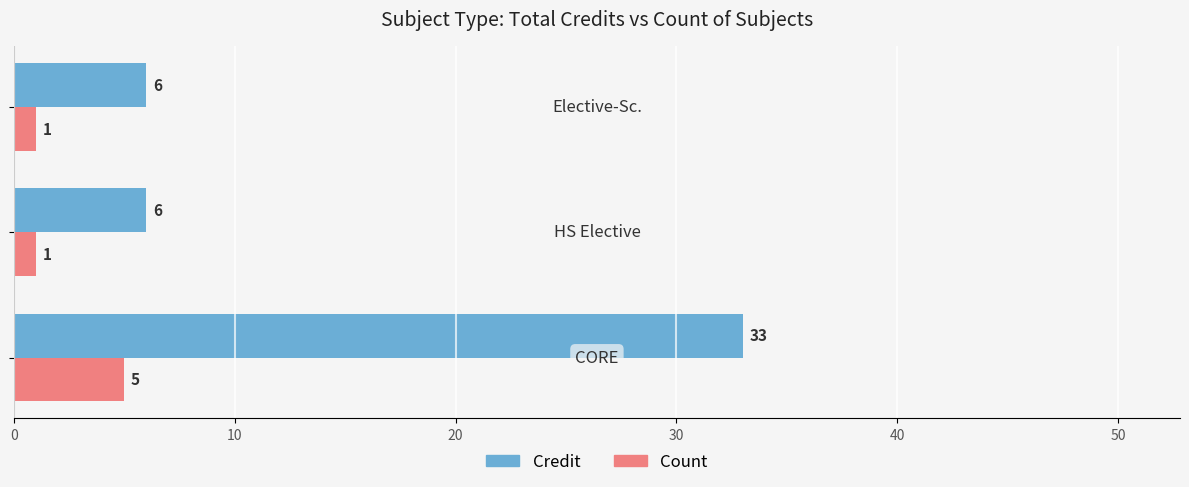

What is the difference between the maximum and minimum values in the Count series?

4